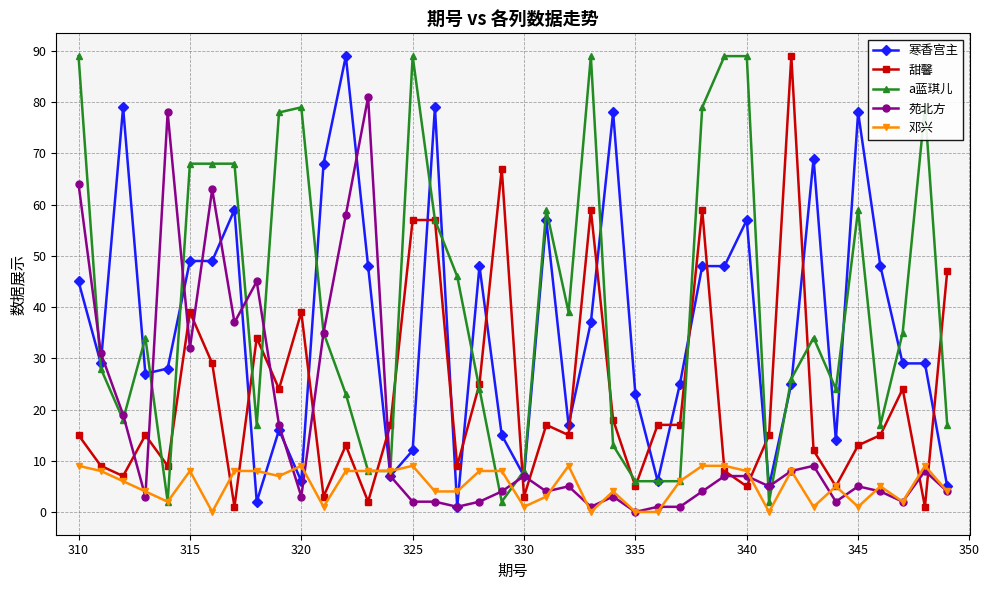

What are all the series names shown in the legend?

寒香宫主, 甜馨, a蓝琪儿, 苑北方, 邓兴